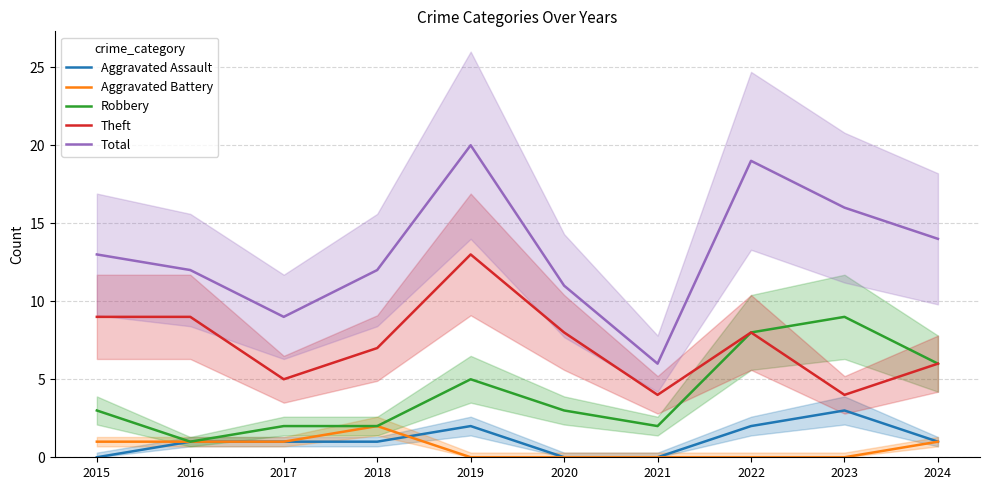

At which label does Total reach its minimum?

2021